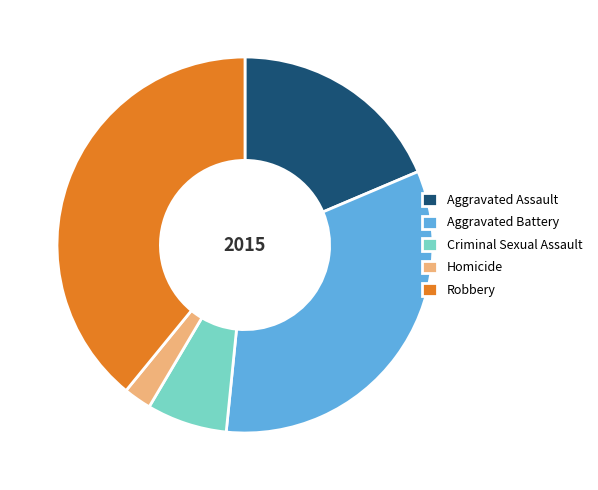

What is the ratio of the value at Robbery to the value at Homicide?

16.3